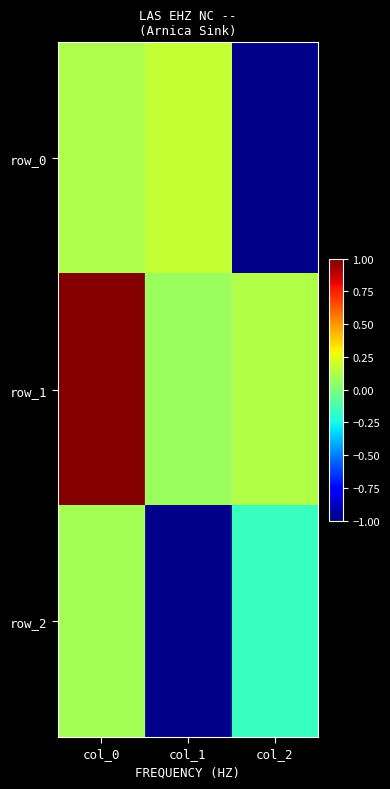

Which series has the largest range (max minus min)?

row_0